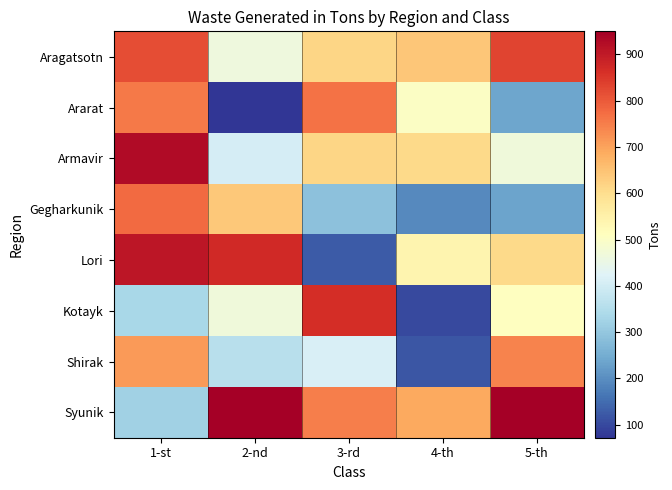

Reading left to right, transcribe all the data shown in this chart.

Aragatsotn: 1-st=819	2-nd=463	3-rd=616	4-th=642	5-th=831
Ararat: 1-st=757	2-nd=72	3-rd=768	4-th=502	5-th=240
Armavir: 1-st=926	2-nd=408	3-rd=617	4-th=610	5-th=467
Gegharkunik: 1-st=778	2-nd=638	3-rd=291	4-th=194	5-th=234
Lori: 1-st=908	2-nd=872	3-rd=125	4-th=540	5-th=610
Kotayk: 1-st=333	2-nd=468	3-rd=865	4-th=100	5-th=508
Shirak: 1-st=713	2-nd=360	3-rd=414	4-th=119	5-th=741
Syunik: 1-st=322	2-nd=947	3-rd=749	4-th=692	5-th=950